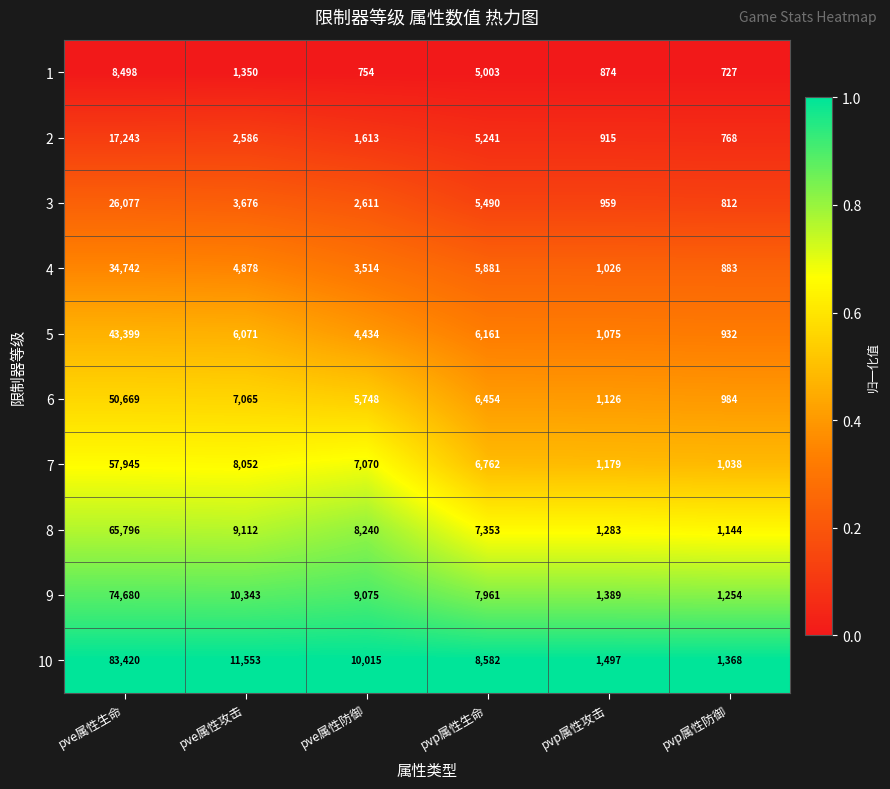

List the series in order of their peak value, lowest first.

1, 2, 3, 4, 5, 6, 7, 8, 9, 10